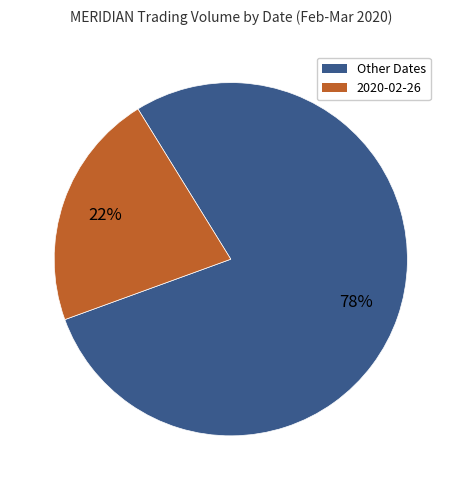

Count the number of slices in the pie.

2